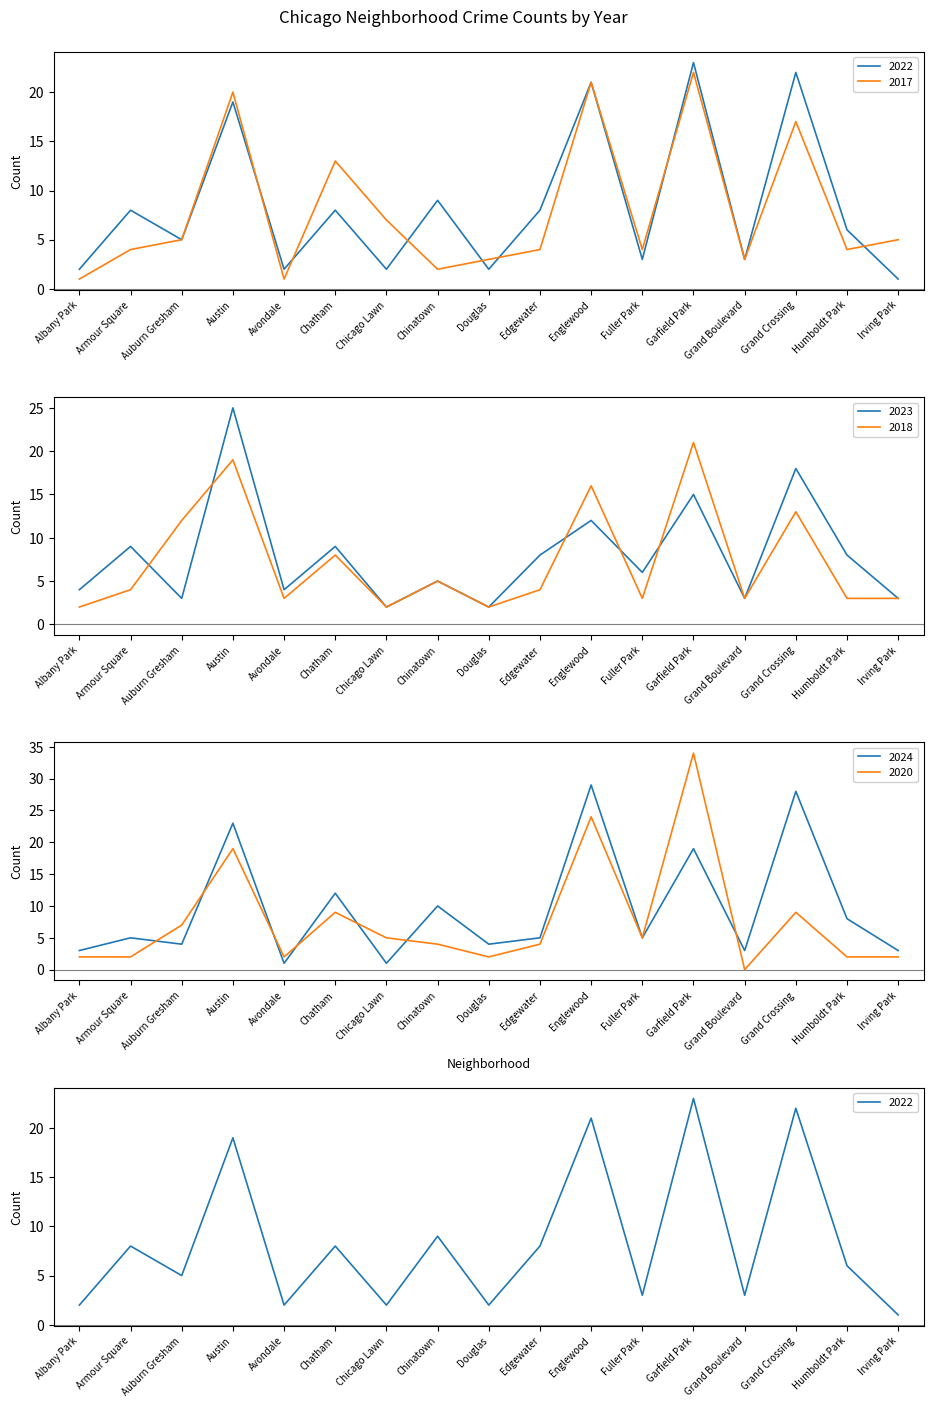

What is the value of the 2018 point at the 15th from the left?

13